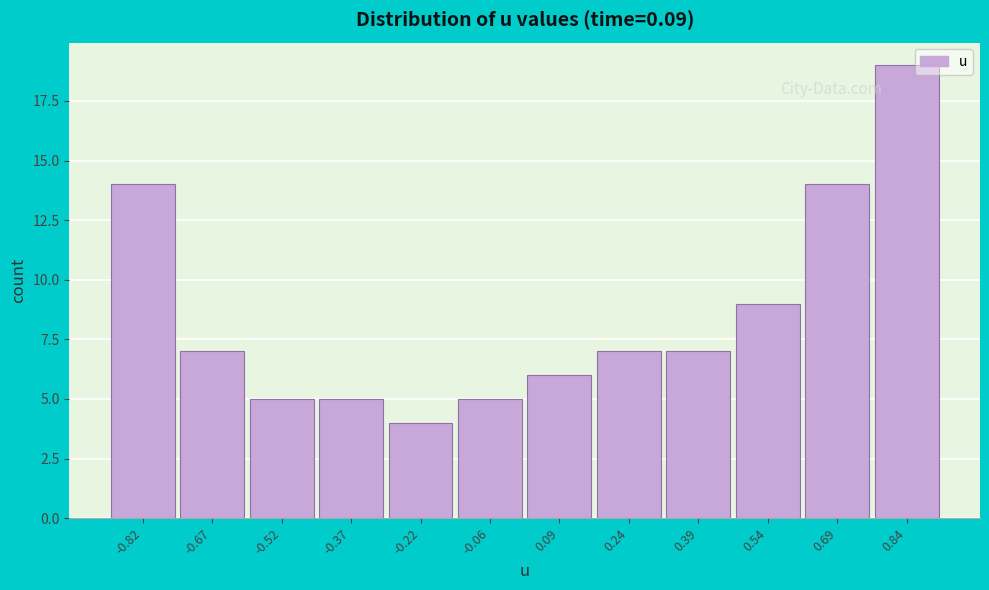

Reading left to right, extract all data points from this chart.

14	7	5	5	4	5	6	7	7	9	14	19